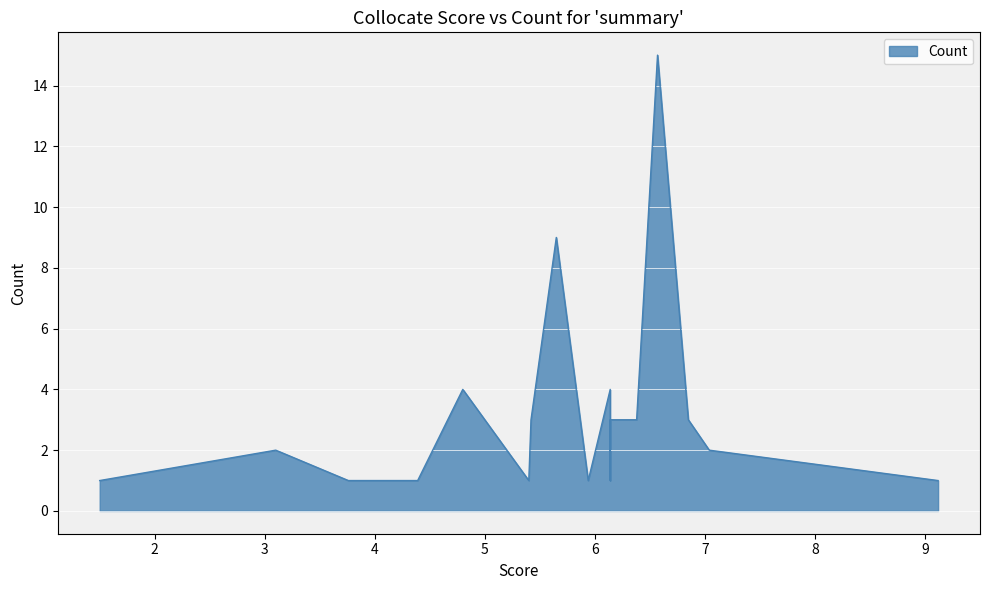

What is the greatest value displayed?

15